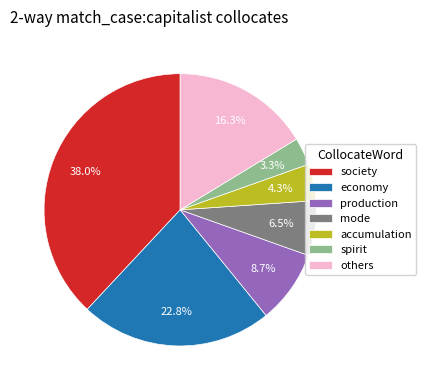

Rank the categories by value from highest to lowest.

society, economy, others, production, mode, accumulation, spirit